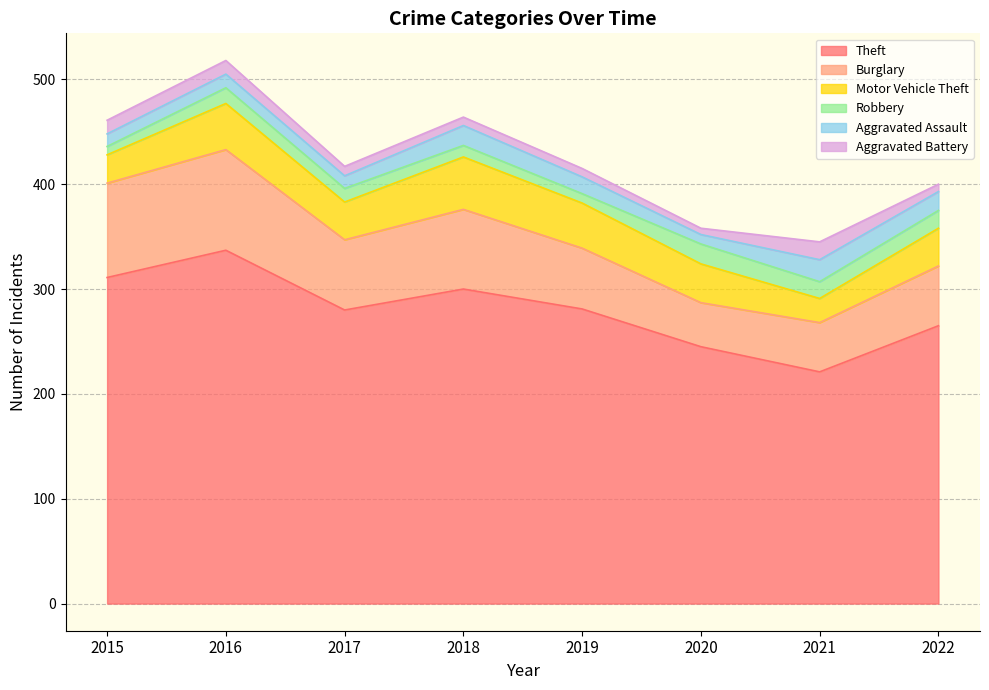

Which series changed the most between 2016 and 2019?

Theft